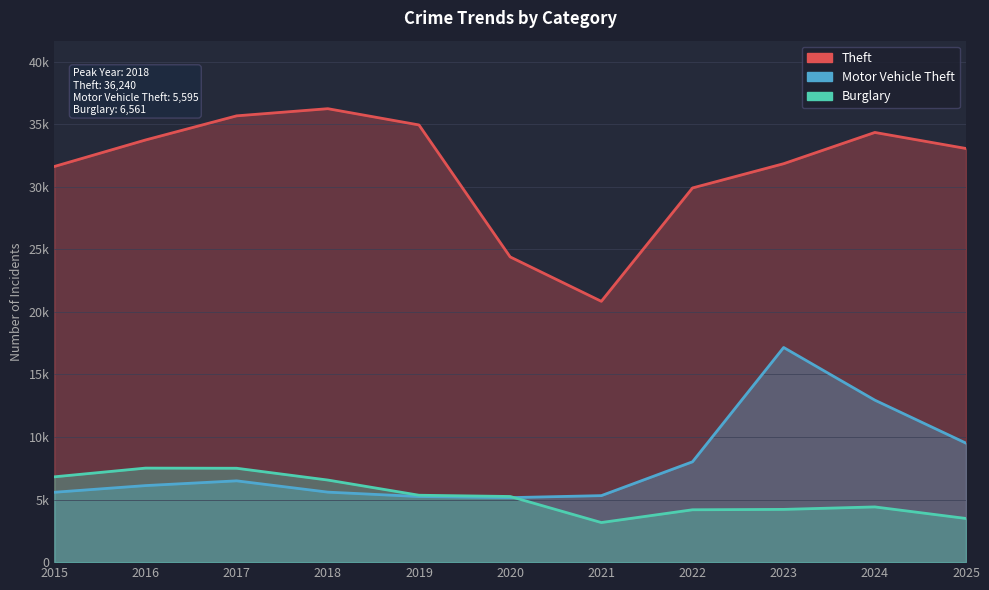

Is it true that Motor Vehicle Theft equals 6118 at 2016?

True